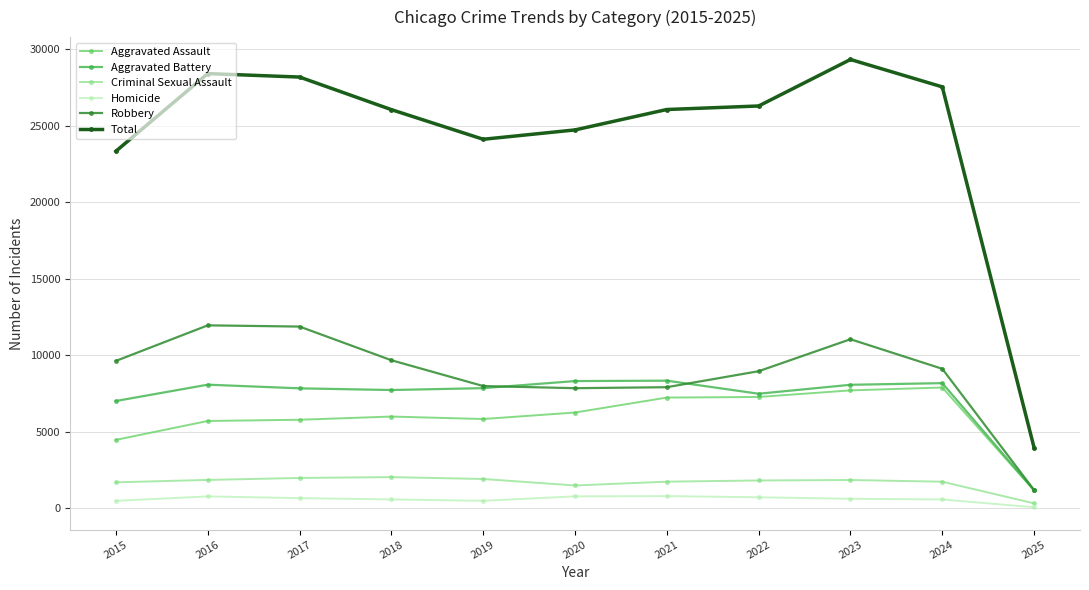

True or false: Aggravated Battery and Homicide cross at least once.

False